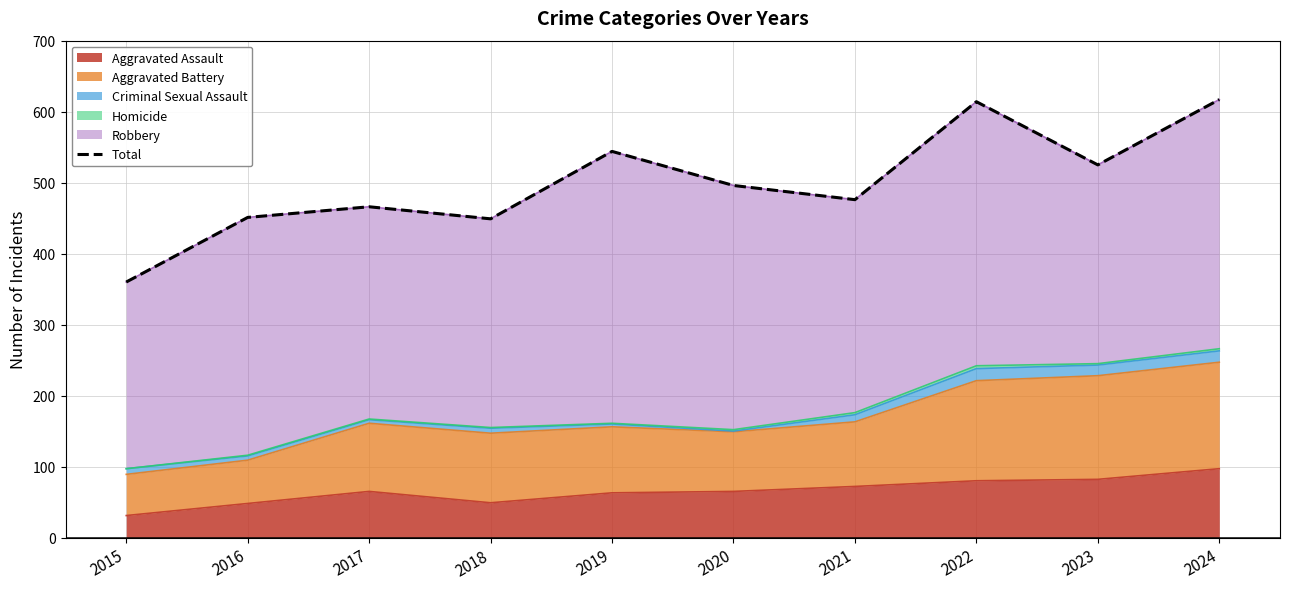

What is the value of the 4th point from the left?

449